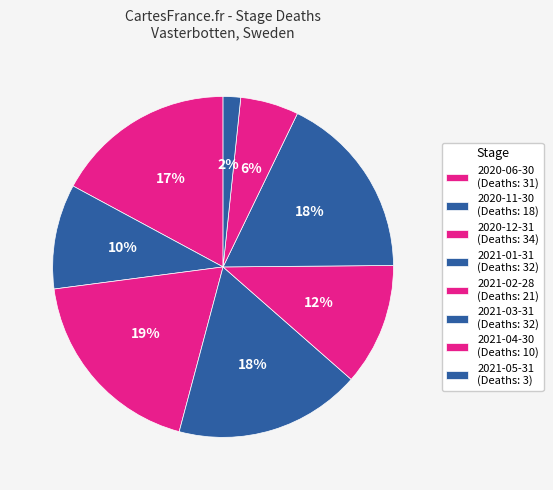

How many slices are in this pie chart?

8